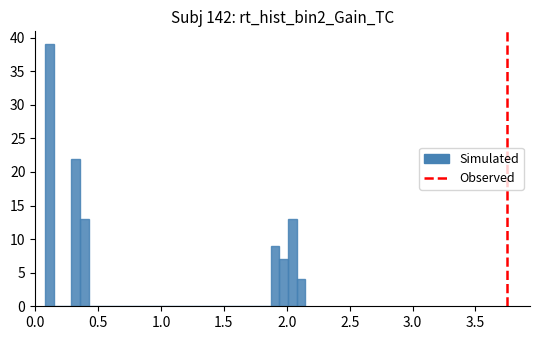

Around what value on the x-axis is the tallest bar? Give the approximate position of its centre, as read against the axis.

0.10